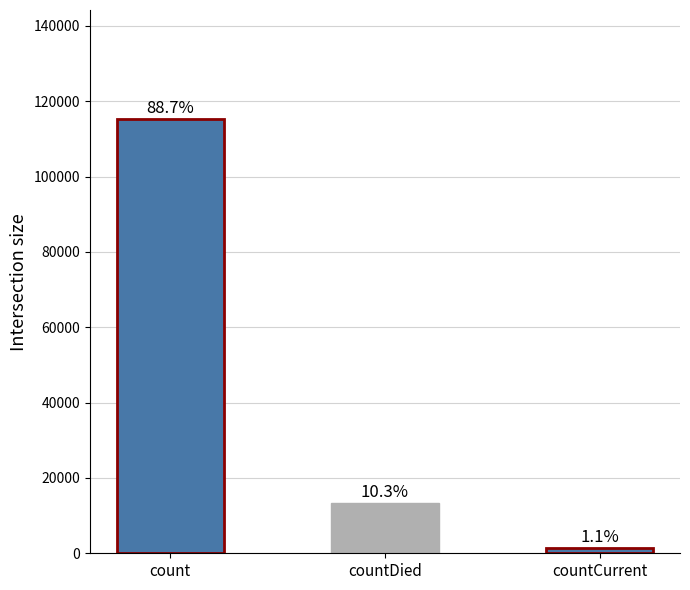

How many bars are there in total?

3